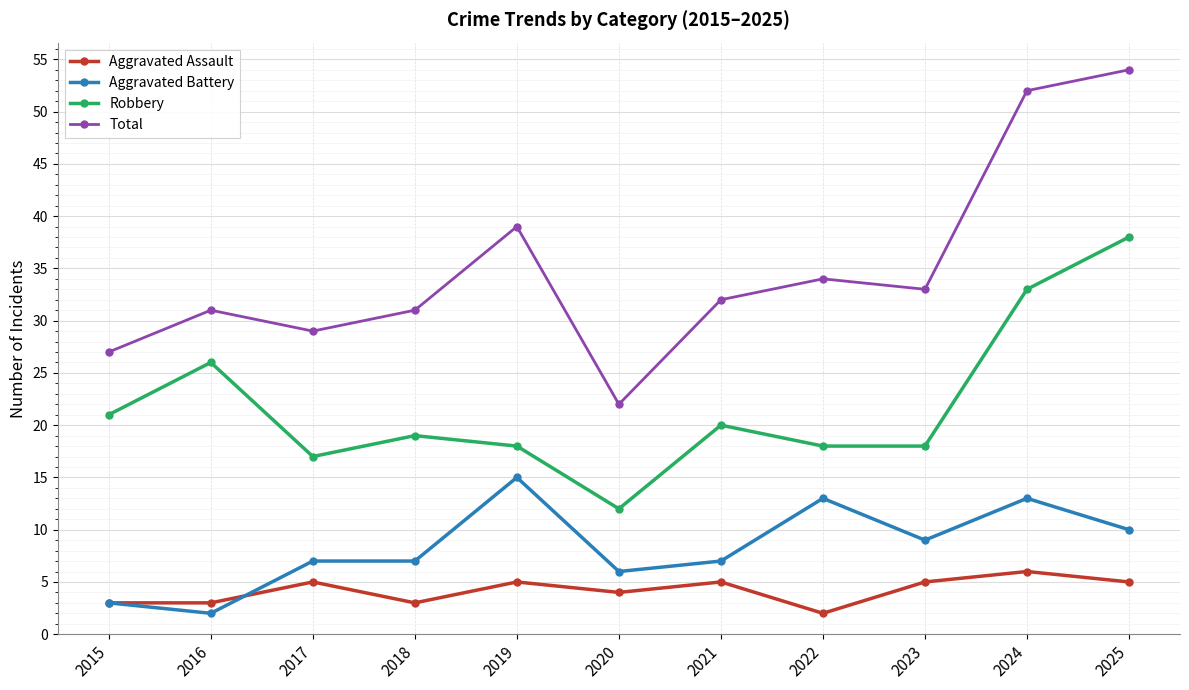

Is this an area chart (filled region under the line)?

No